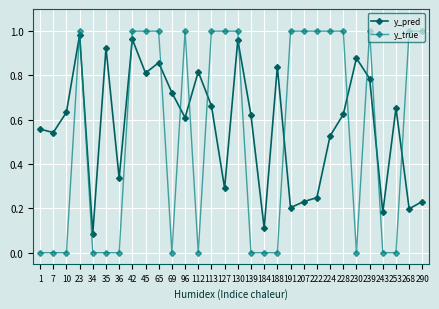

At which label is y_pred closest to 0?

34